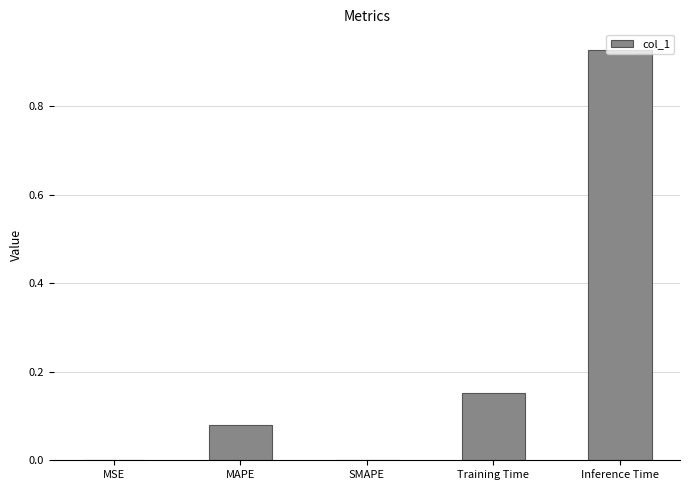

How many series are shown in this chart?

1